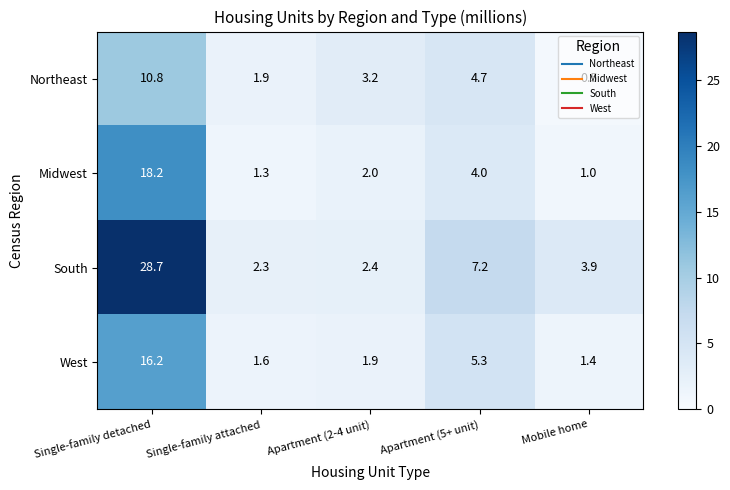

Rank the categories by Midwest value from highest to lowest.

Single-family detached, Apartment (5+ unit), Apartment (2-4 unit), Single-family attached, Mobile home